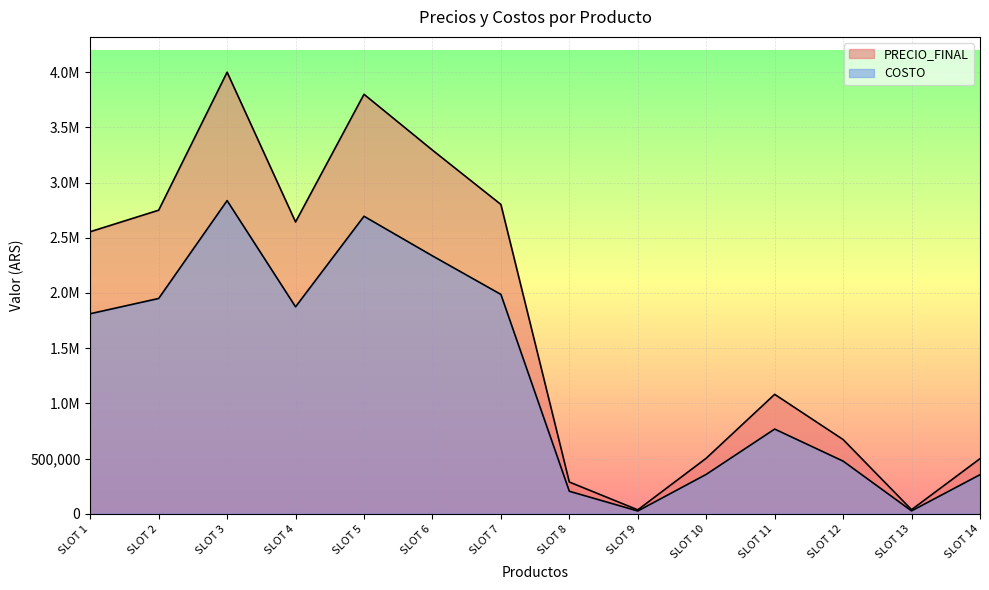

True or false: PRECIO_FINAL has more than 1 points higher than both neighbors.

True